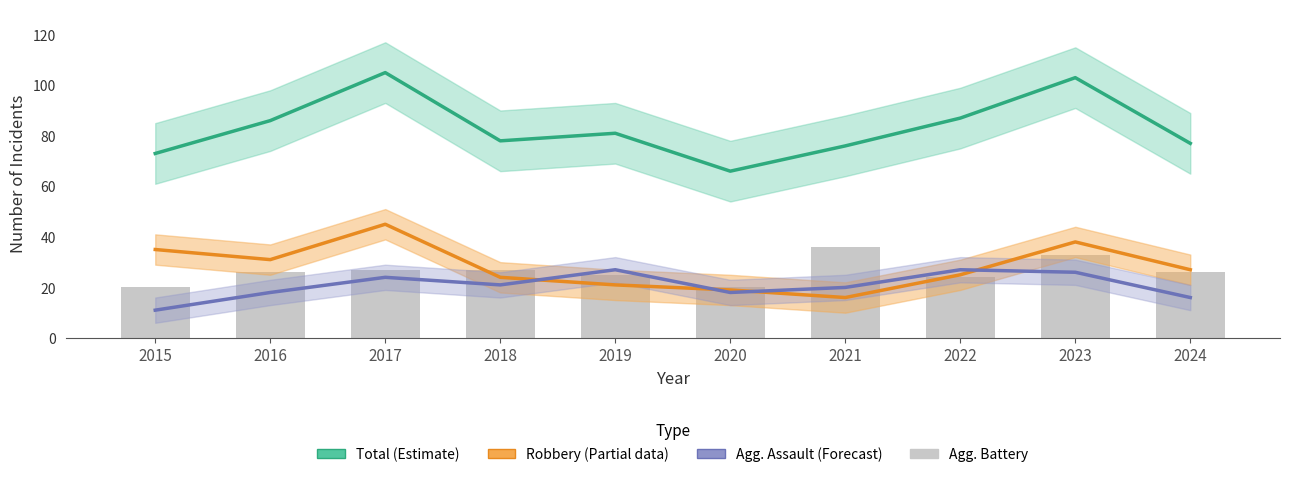

List the labels in order of Total (Estimate) value, largest first.

2017, 2023, 2022, 2016, 2019, 2018, 2024, 2021, 2015, 2020